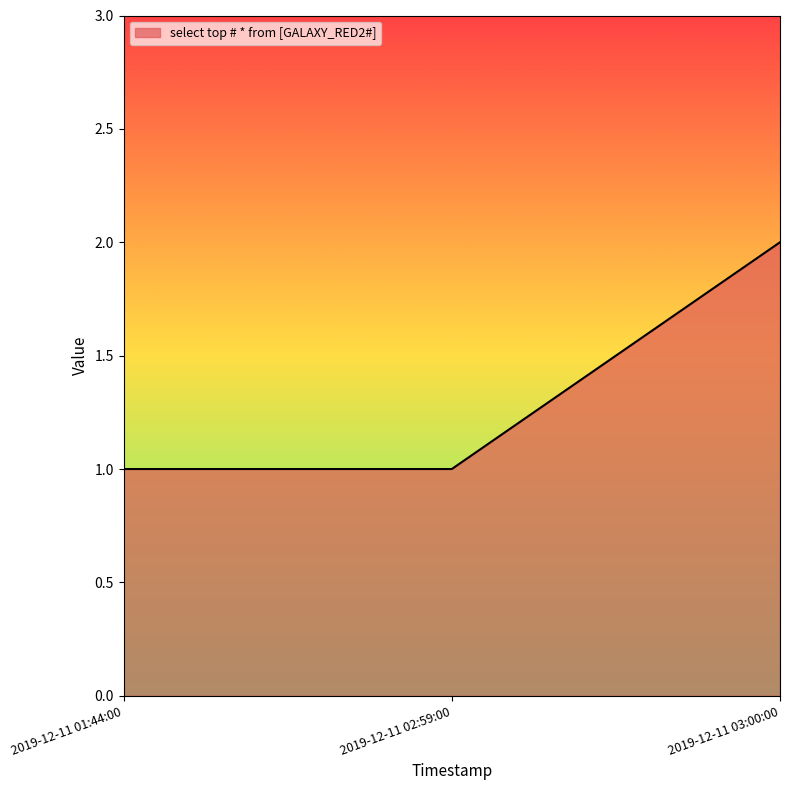

What is the maximum value shown in the chart?

2